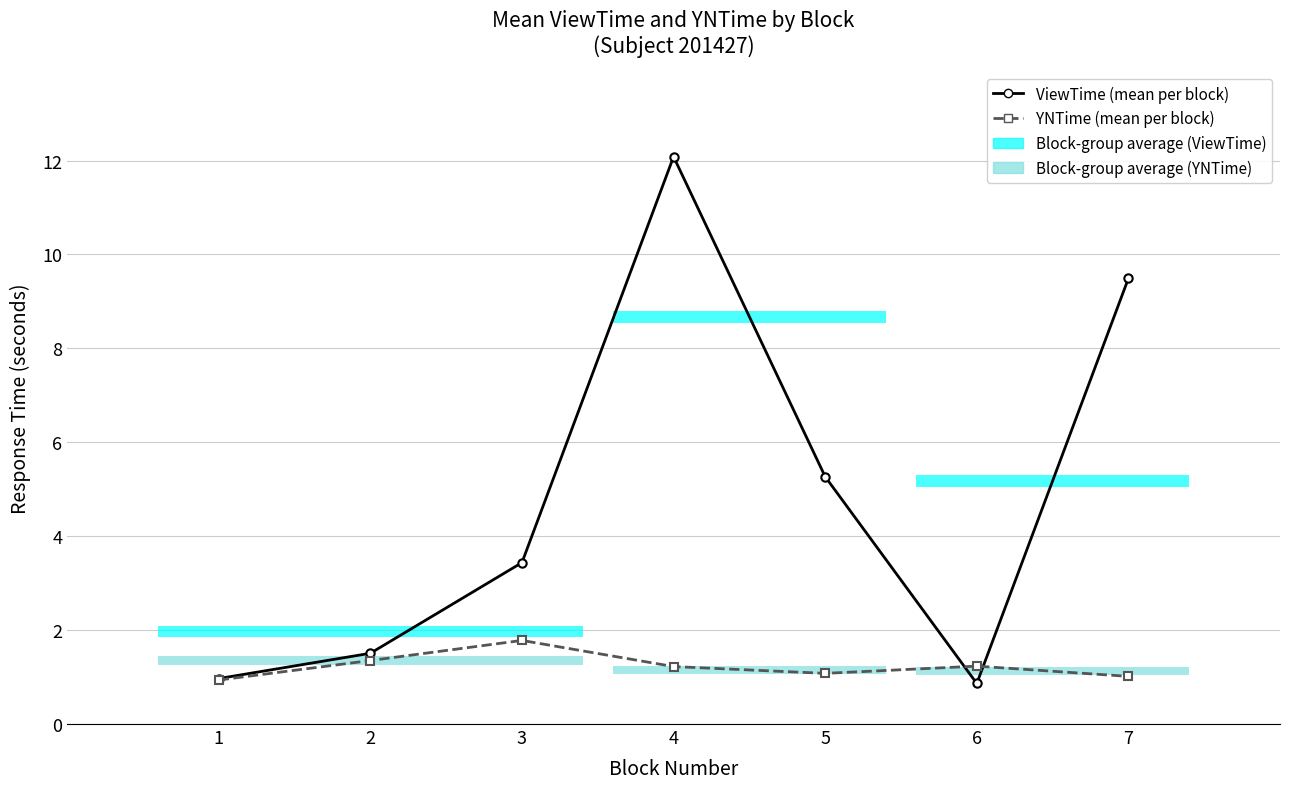

What is the sum of all YNTime values?

8.6